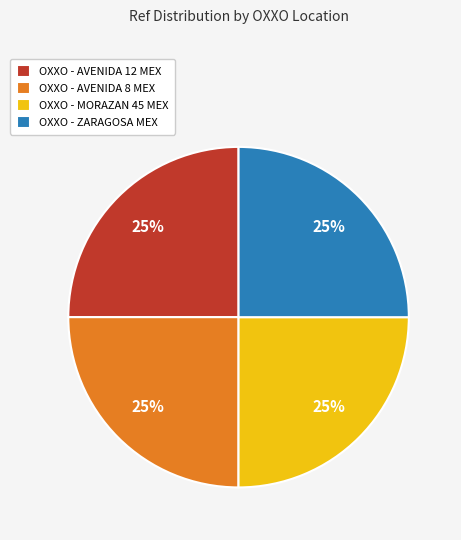

Approximately how many times larger is the value at OXXO - MORAZAN 45 MEX compared to OXXO - AVENIDA 12 MEX?

1.0